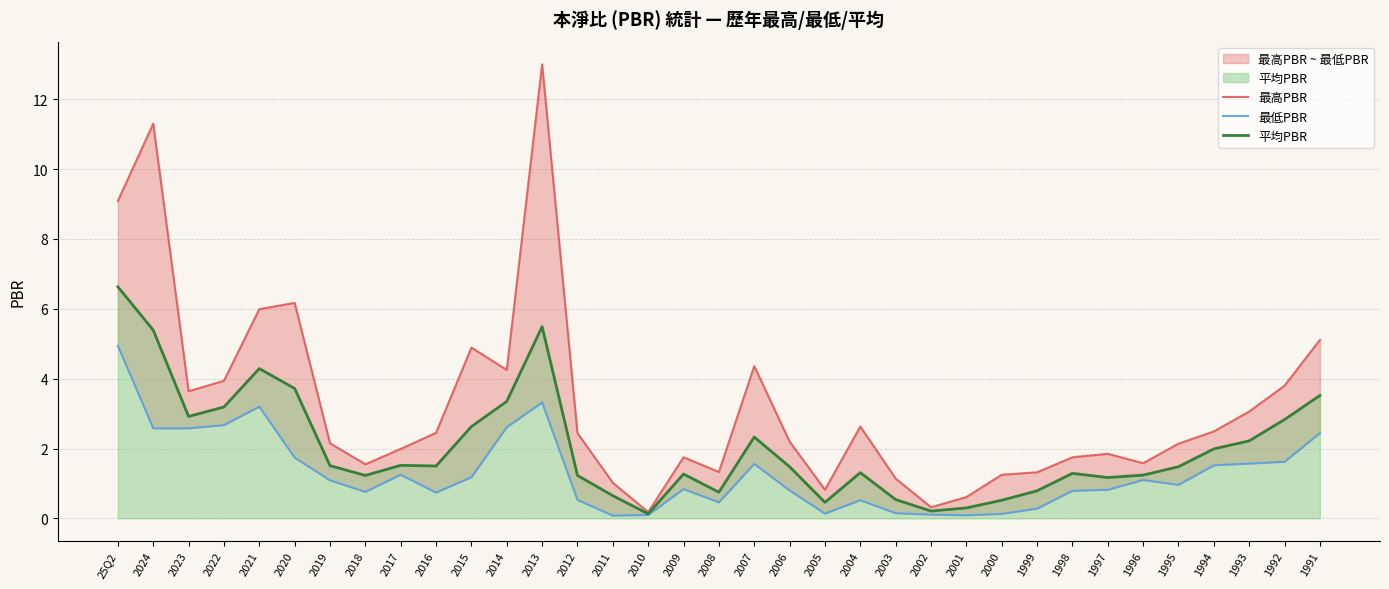

What is the minimum value for 平均PBR?

0.1